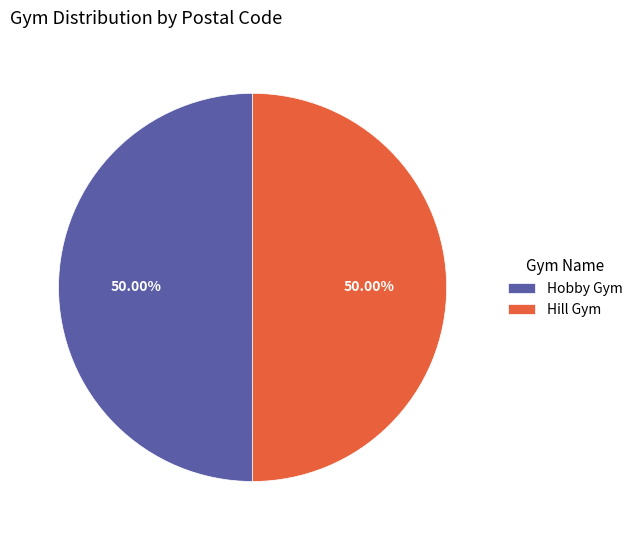

Approximately how many times larger is the value at Hill Gym compared to Hobby Gym?

1.0